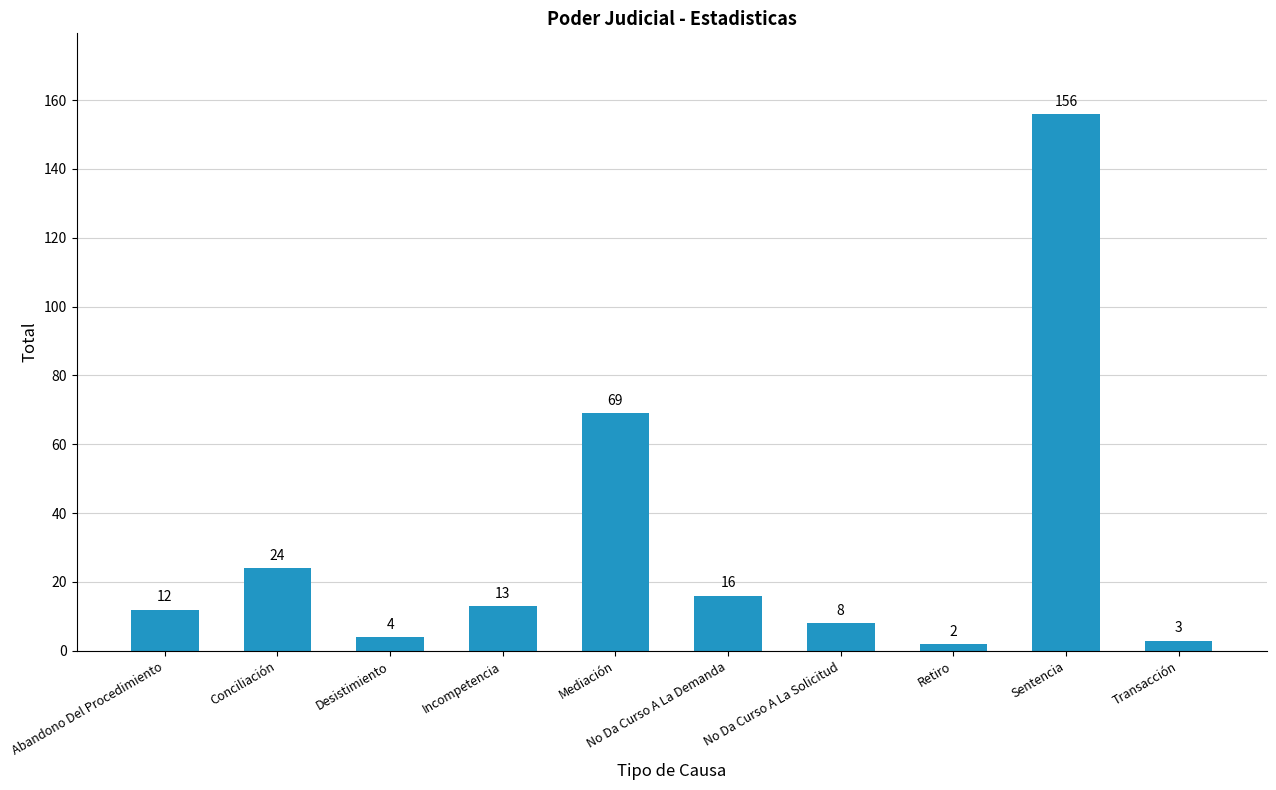

What is the label of the 8th bar from the right?

Desistimiento